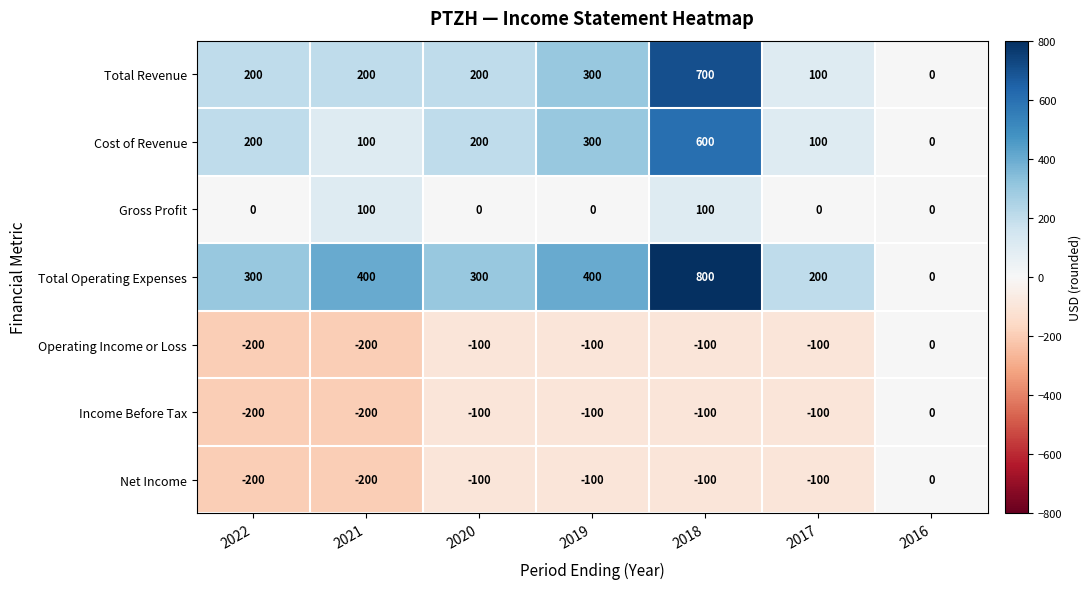

What is the sum of the Cost of Revenue values at 2021 and 2022?

300